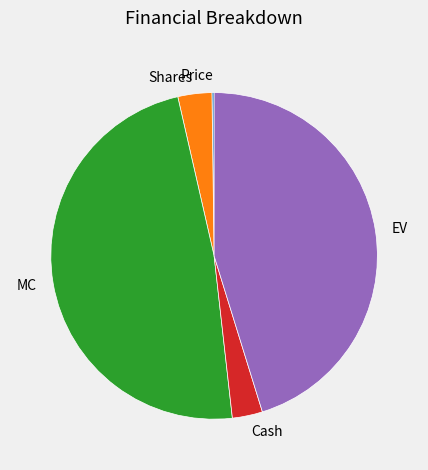

The EV slice represents 58% of the pie. True or false?

False